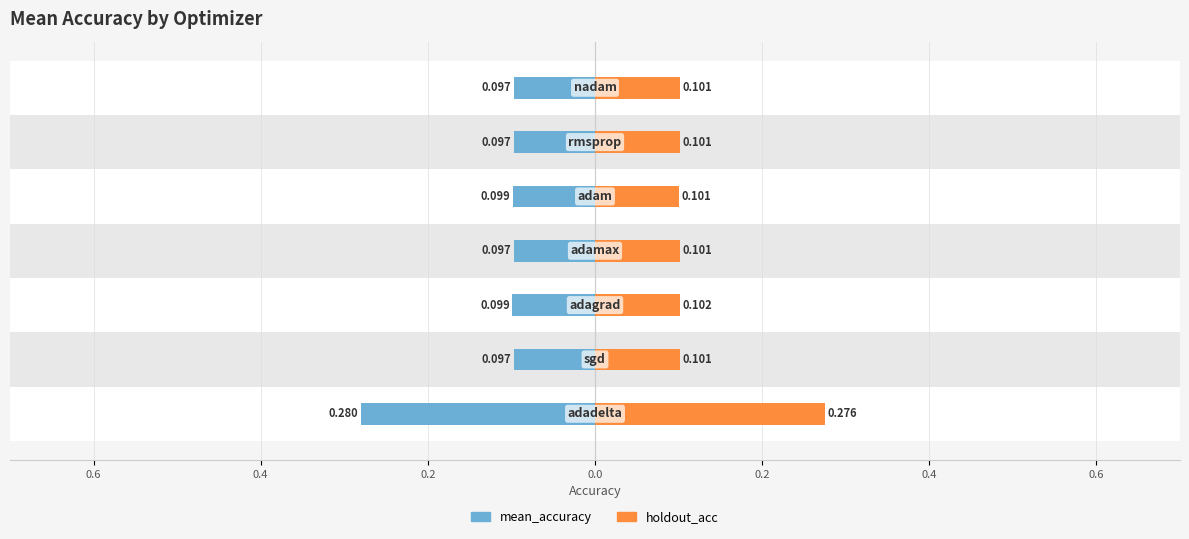

What is the sum of all holdout_acc values?

0.9